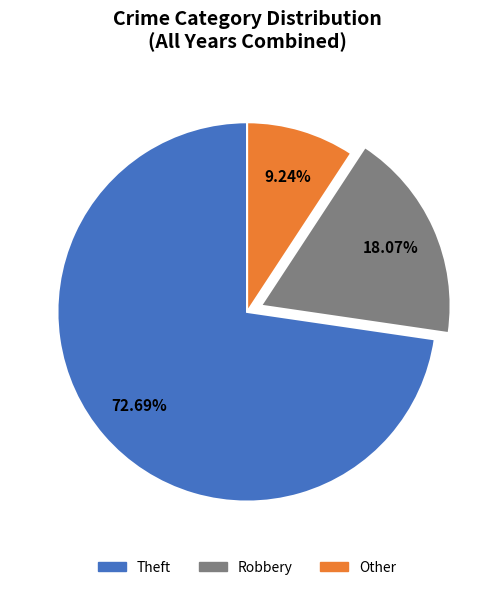

Does any single category account for the majority?

Yes